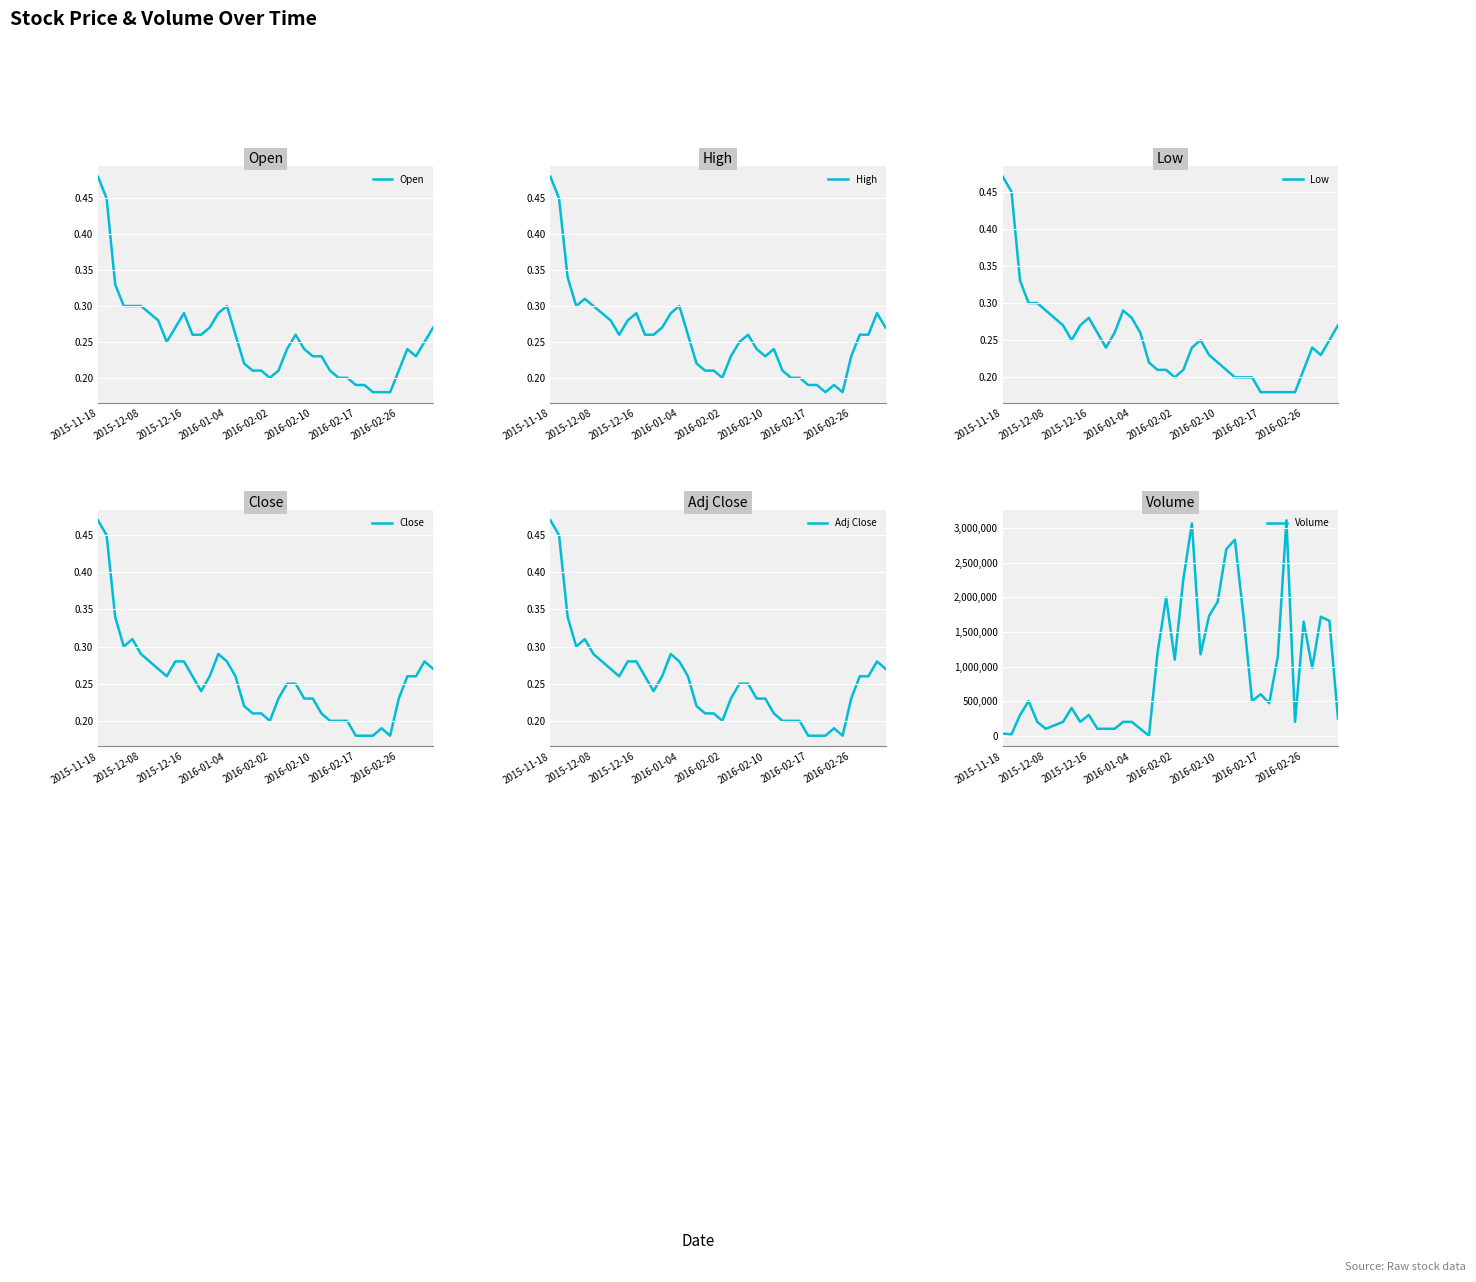

Which category has the highest value in the Open series?

2015-11-18